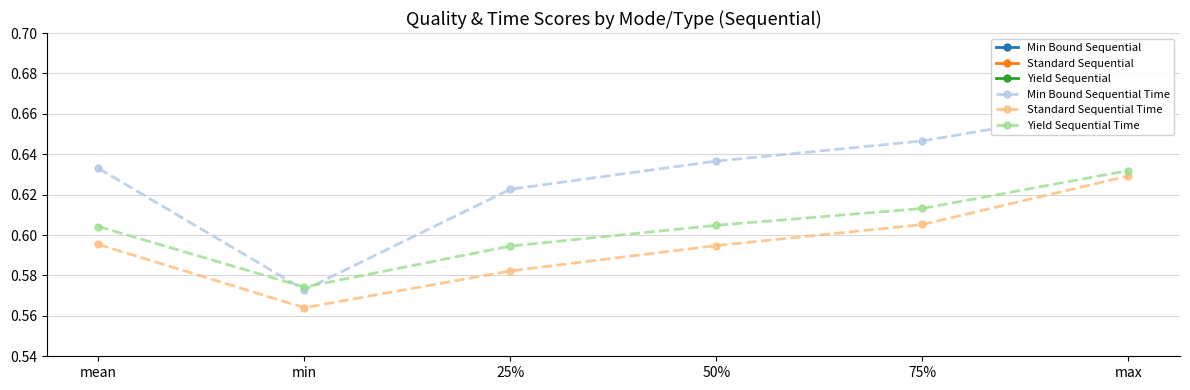

Reading right to left, transcribe all the data shown in this chart.

Min Bound Sequential: 1.0	1.0	1.0	1.0	1.0	1.0
Standard Sequential: 1.0	1.0	1.0	1.0	1.0	1.0
Yield Sequential: 1.0	1.0	1.0	1.0	1.0	1.0
Min Bound Sequential Time: 0.7	0.6	0.6	0.6	0.6	0.6
Standard Sequential Time: 0.6	0.6	0.6	0.6	0.6	0.6
Yield Sequential Time: 0.6	0.6	0.6	0.6	0.6	0.6